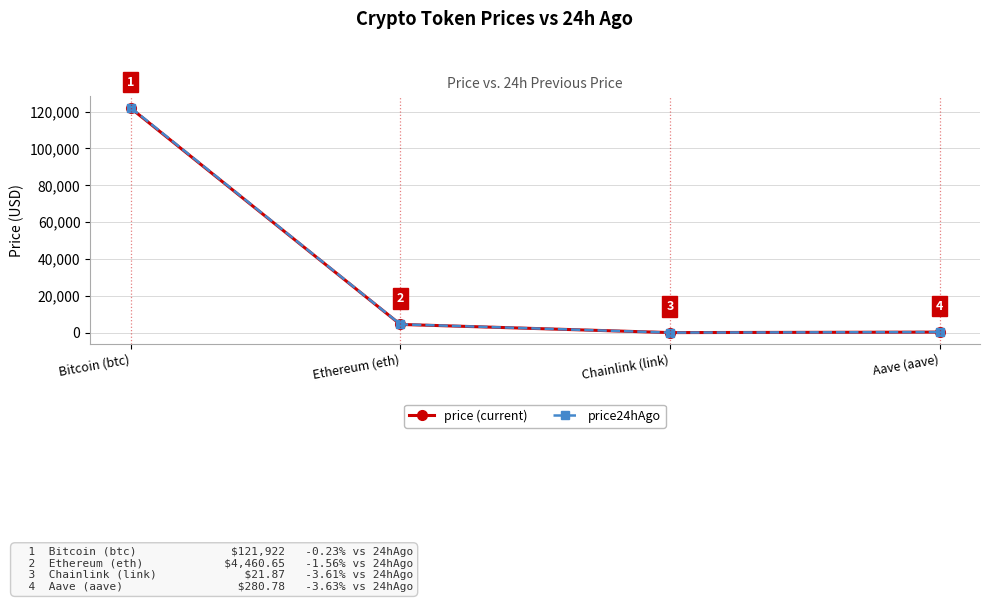

Count the number of categories in the chart.

4